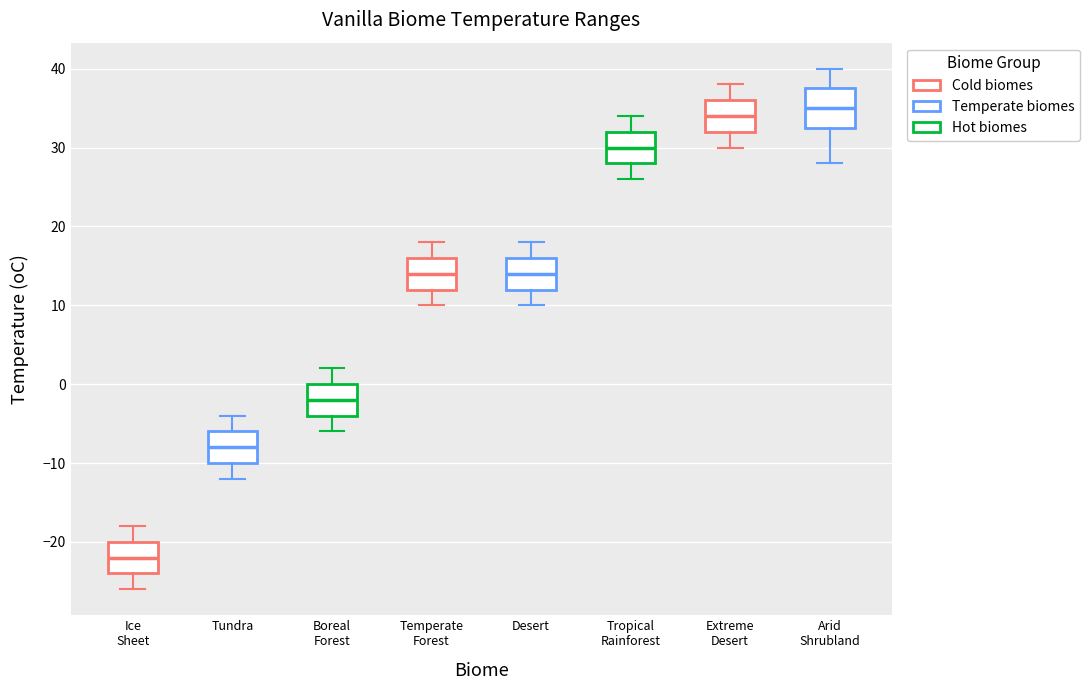

Comparing the boxes themselves (not the whiskers), which one is the tallest?

Arid Shrubland